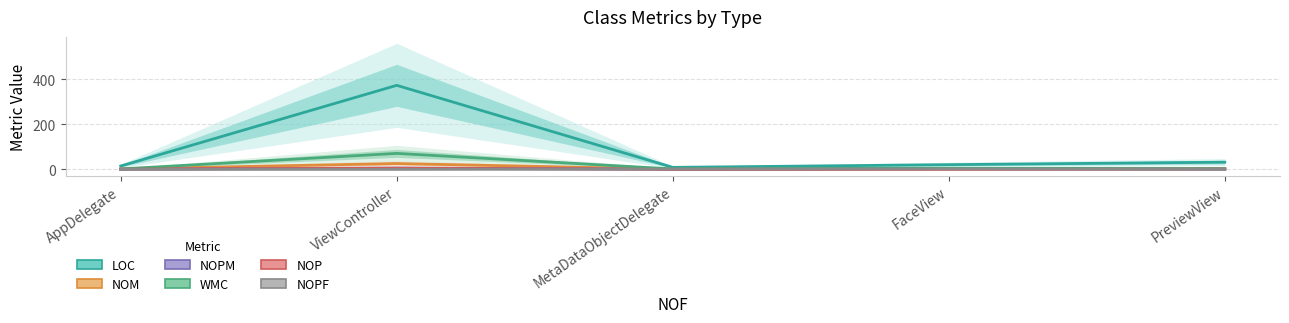

True or false: WMC and NOPF cross at least once.

False